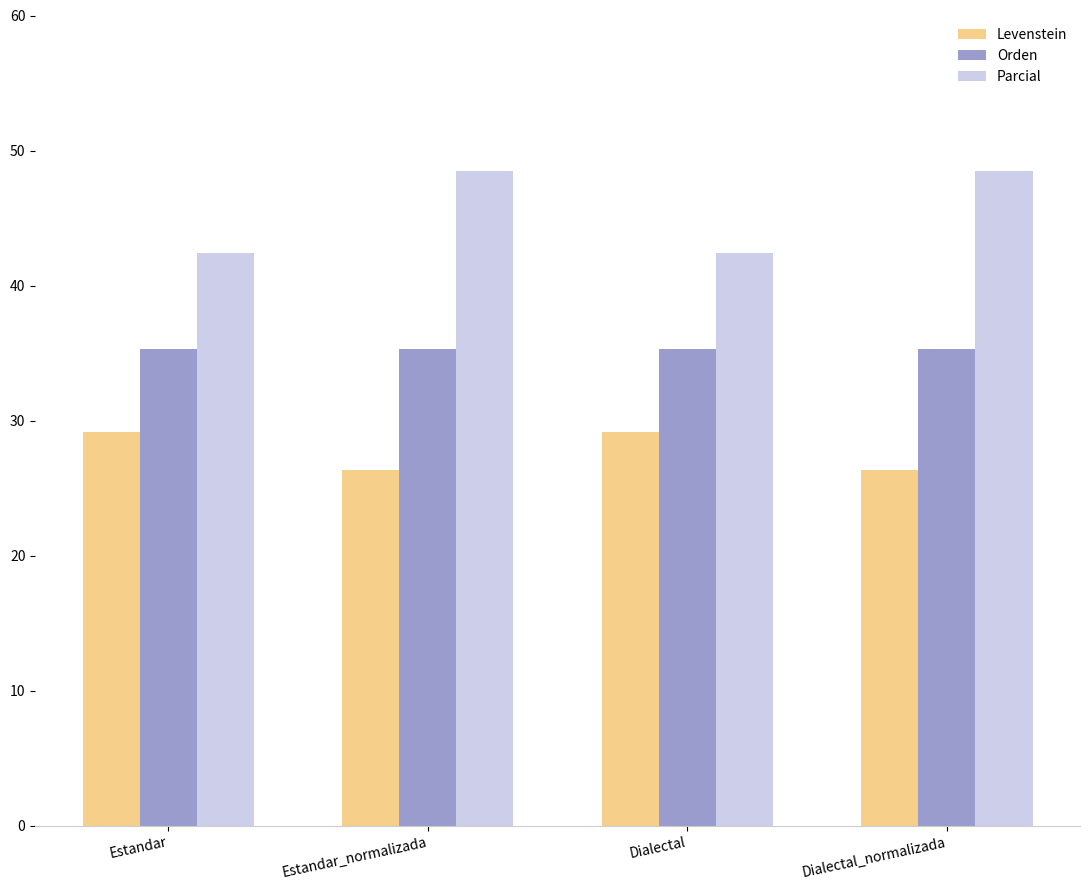

What is the lowest value of the Levenstein series?

26.3